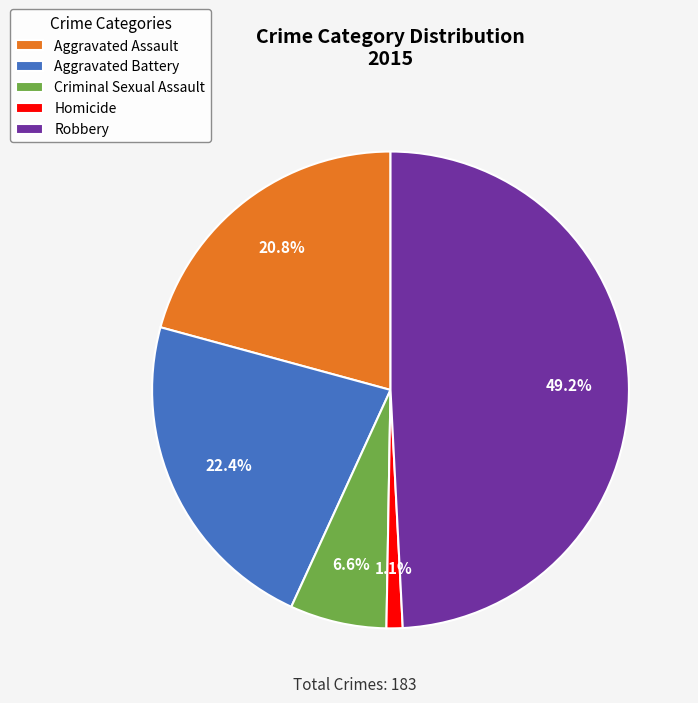

Does Robbery account for over 50% of the chart?

No